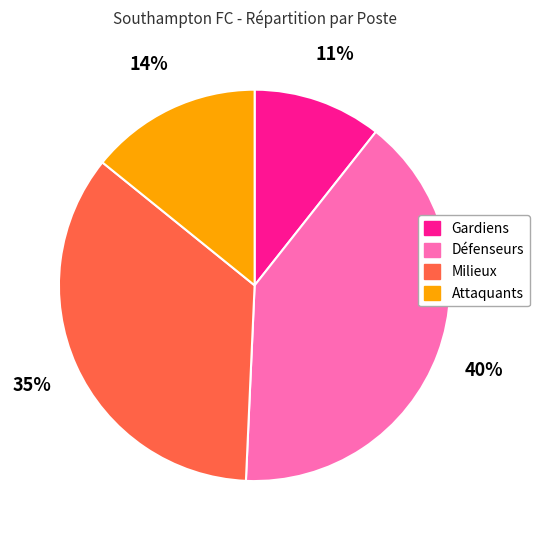

To the nearest percent, what is the average slice percentage?

25%